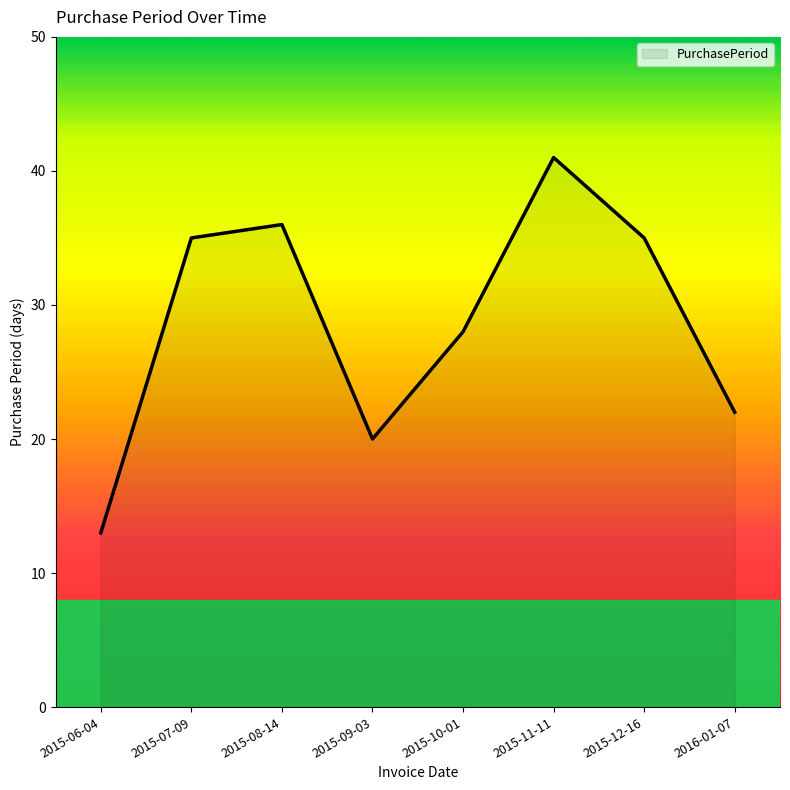

What is the change in value from 2015-08-14 to 2015-10-01?

-8